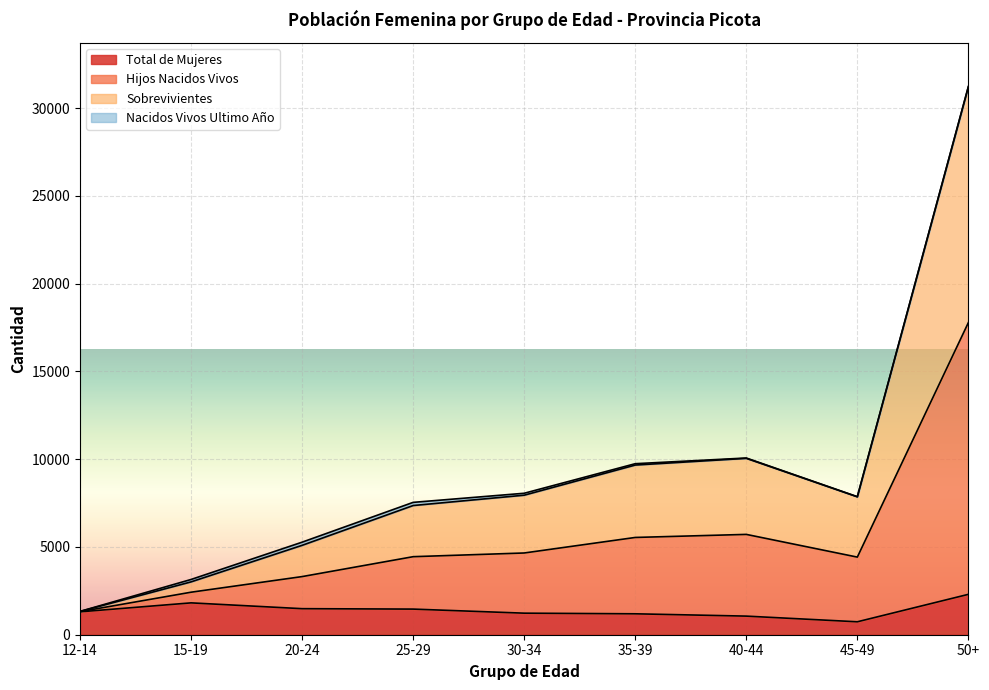

At which category is the sum across all series the highest?

50+